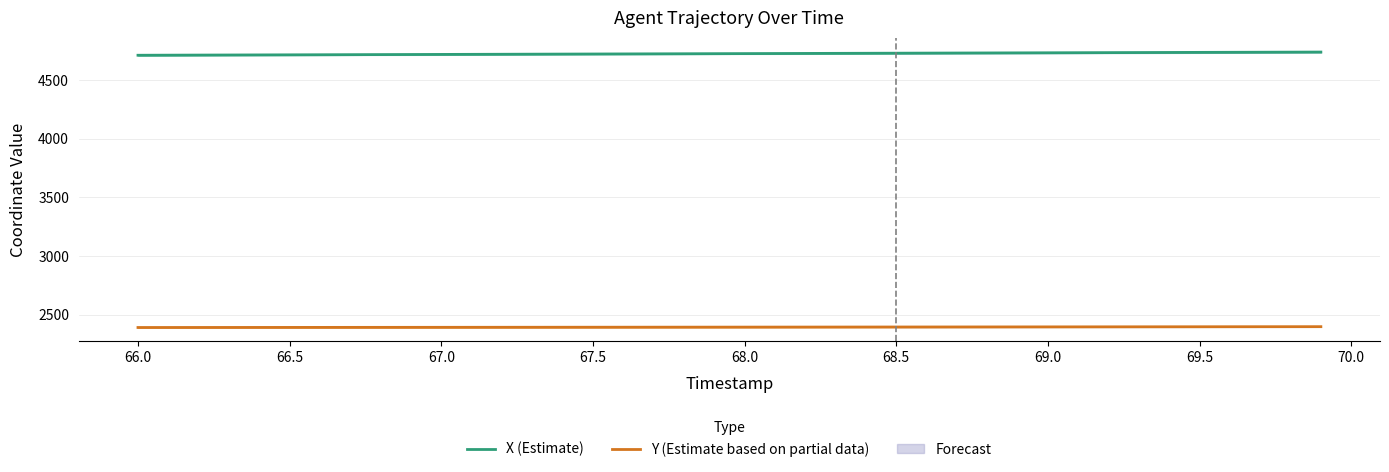

True or false: X (Estimate) and Y (Estimate based on partial data) intersect in this chart.

False